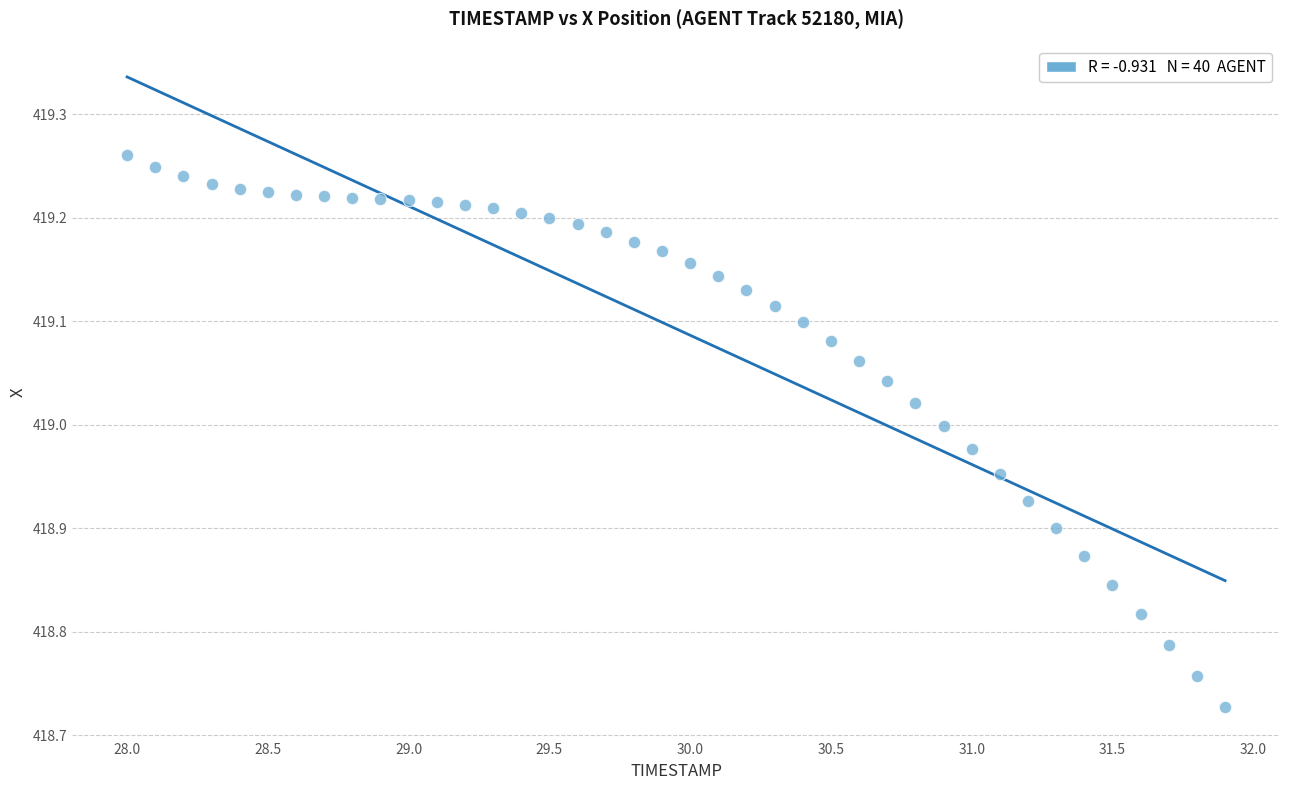

What is the range of X values (max minus min)?

3.9